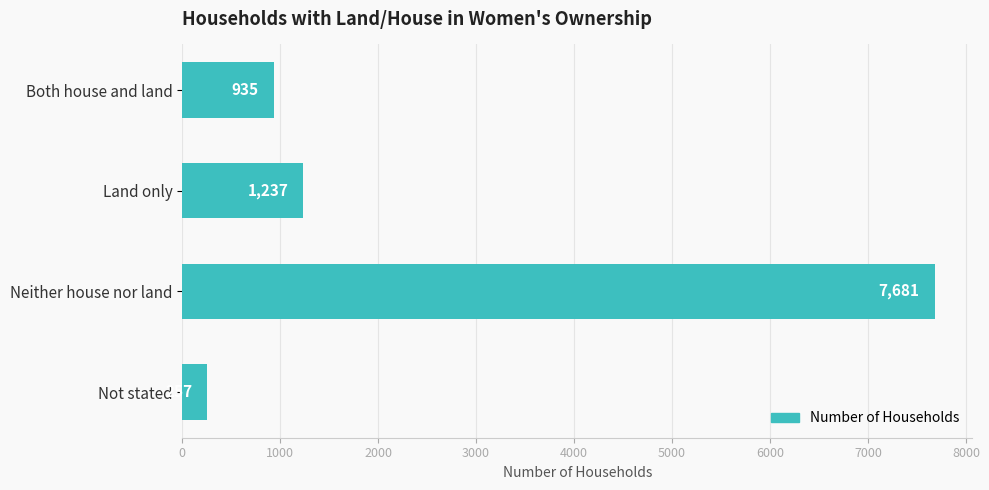

Rank the categories by value from highest to lowest.

Neither house nor land, Land only, Both house and land, Not stated